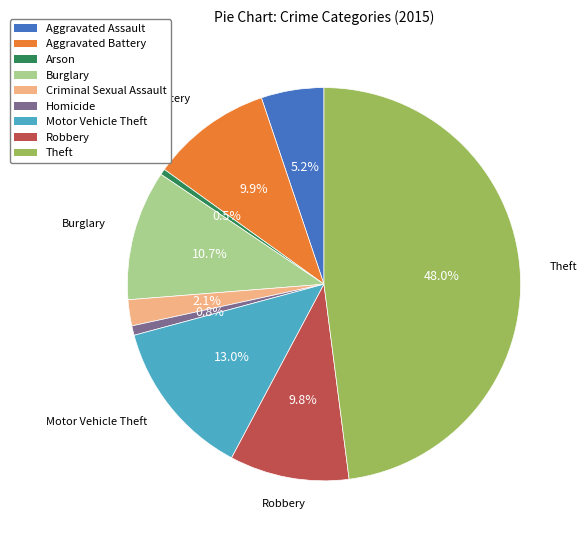

What is the total percentage of Arson and Robbery?

10.3%